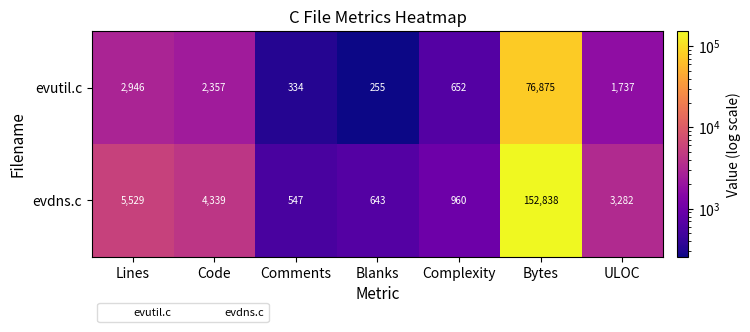

Reading left to right, extract all data points from this chart.

evutil.c: 2946	2357	334	255	652	76875	1737
evdns.c: 5529	4339	547	643	960	152838	3282